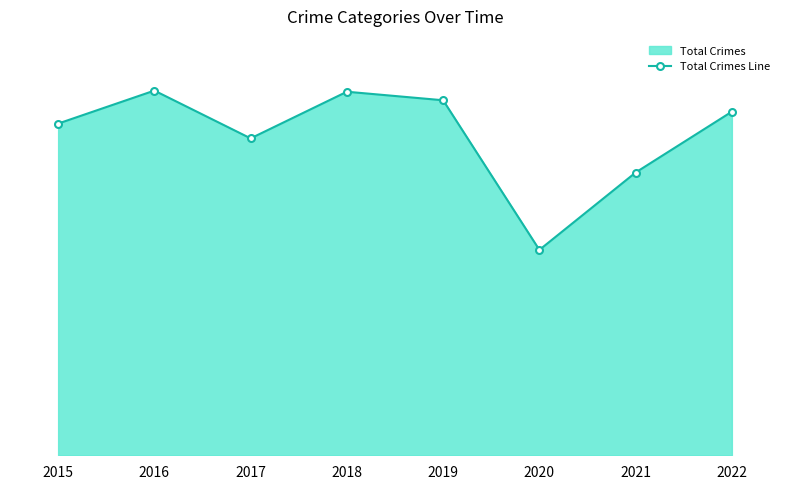

Reading right to left, transcribe all the data shown in this chart.

604	497	361	624	639	557	641	583